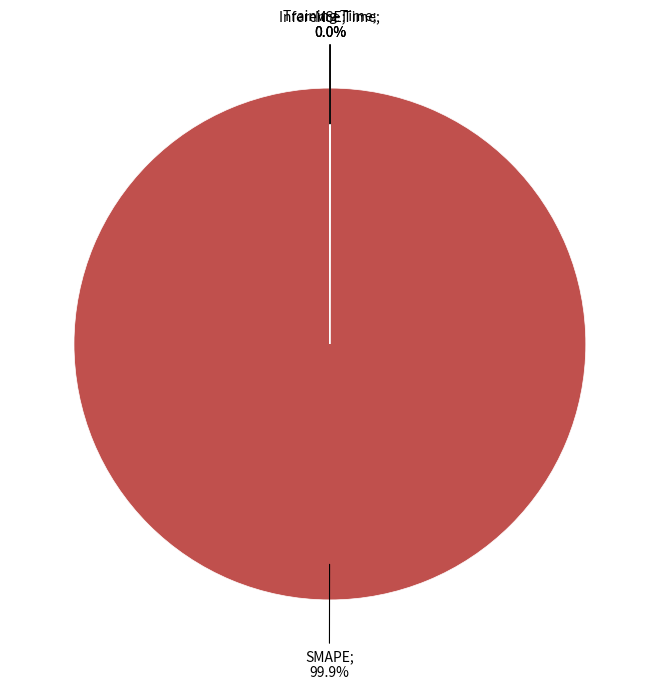

Does any single category account for the majority?

Yes